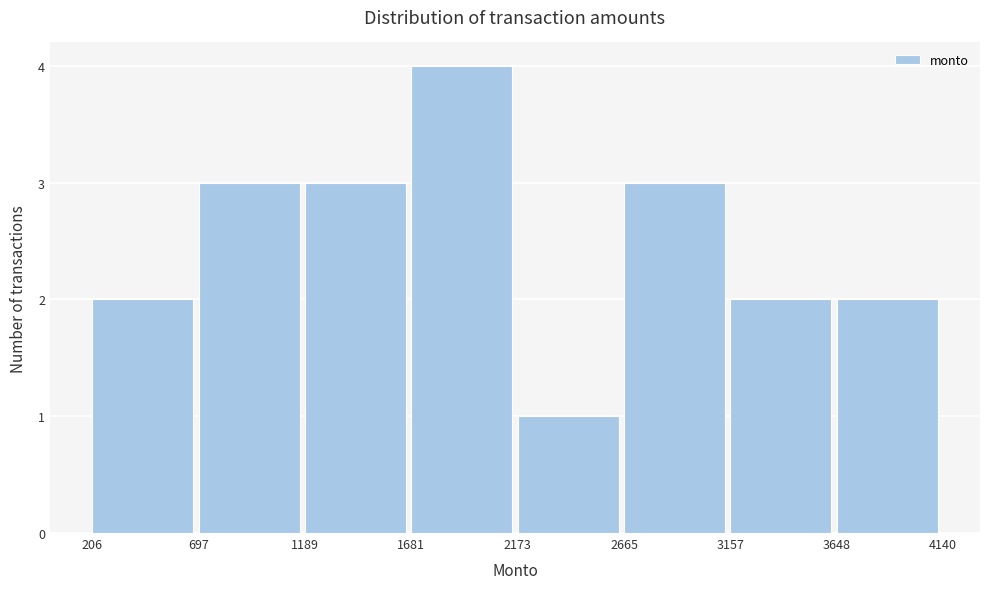

Reading left to right, transcribe this chart: for each bar, give the range it covers on the x-axis and its height. The values are not printed on the chart, so give them approximately, as read against the axis.

206 to 697: 2
697 to 1189: 3
1189 to 1681: 3
1681 to 2173: 4
2173 to 2665: 1
2665 to 3157: 3
3157 to 3648: 2
3648 to 4140: 2